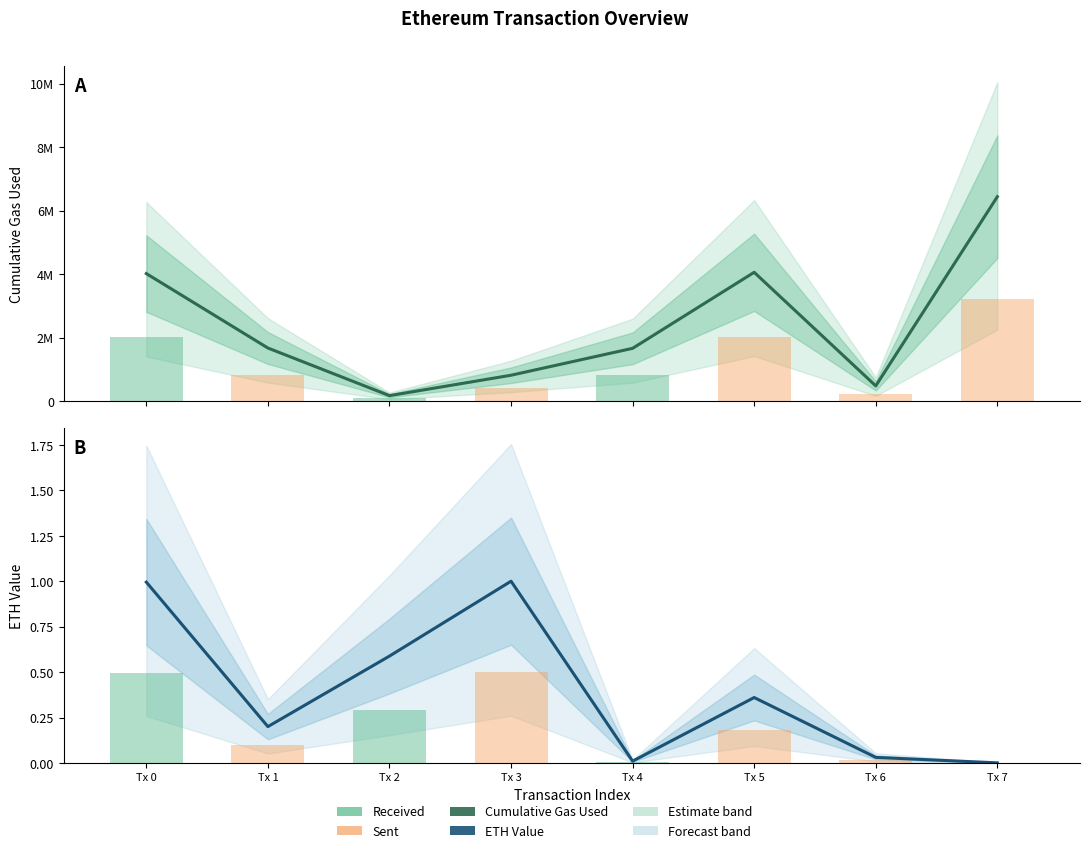

How many values in the Cumulative Gas Used series are below 1675412?

4